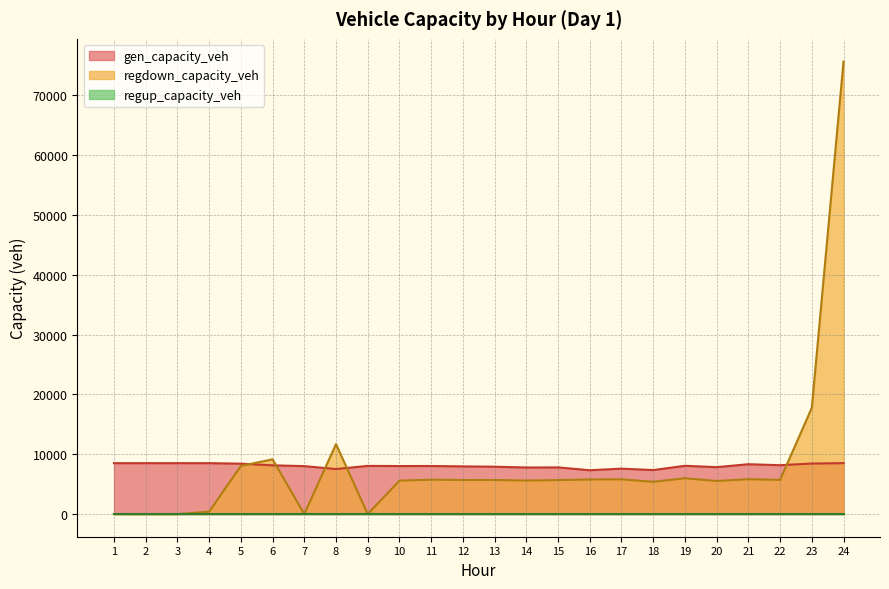

What is the average value of the regdown_capacity_veh series?

8202.2